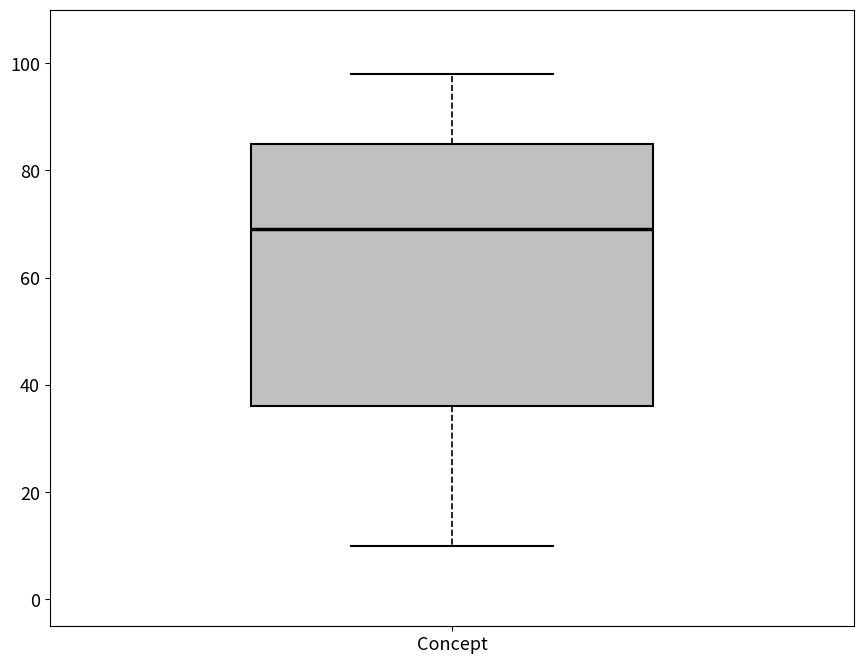

Transcribe this box plot: give where the median line is, the range the box spans, and where the two whiskers end, as read against the y-axis. The values are not printed on the chart, so give them approximately, as read against the axis.

median 70, box 36 to 86, whiskers 10 to 98